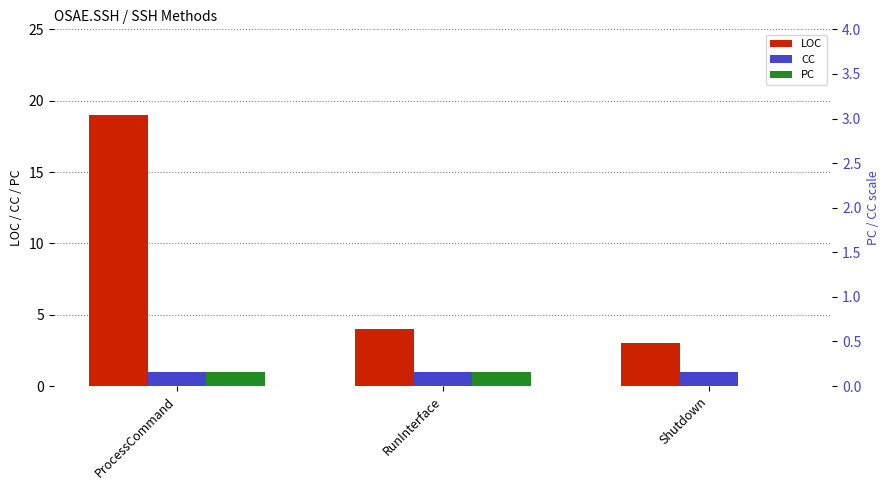

What is the difference between the highest and lowest values at RunInterface?

3